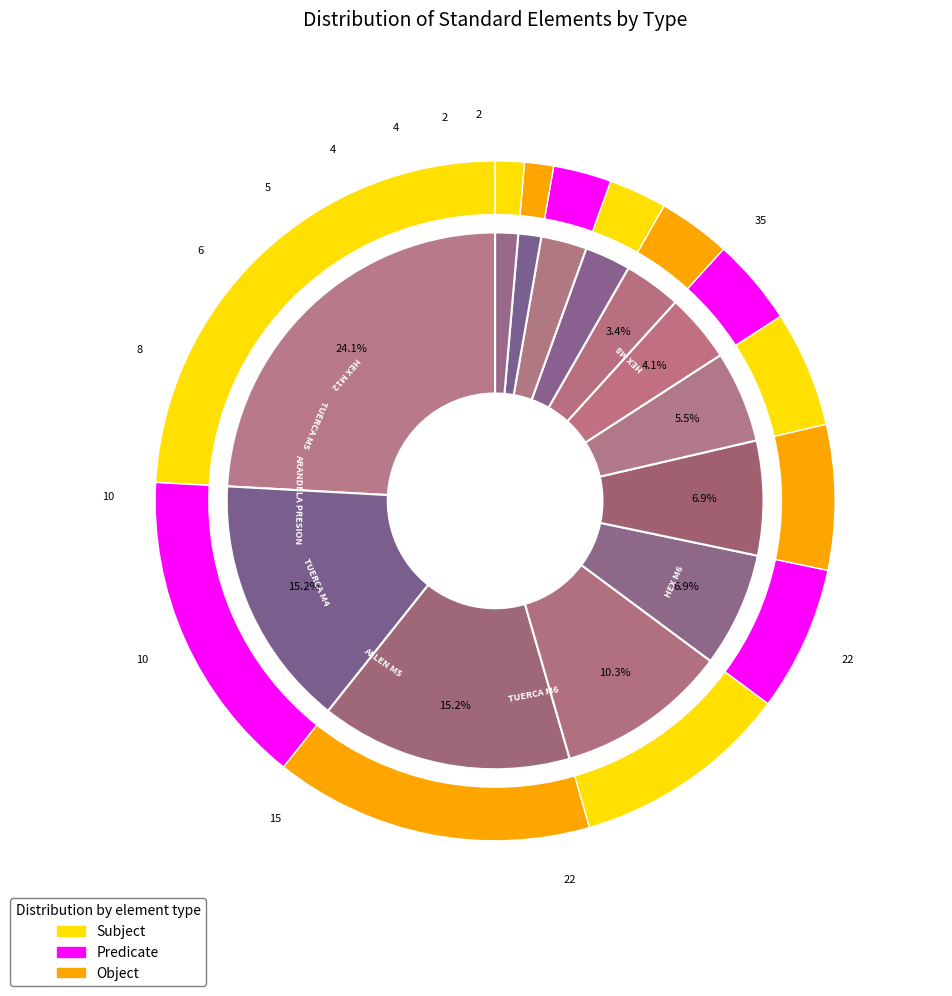

To the nearest percent, what is the average slice percentage?

8%